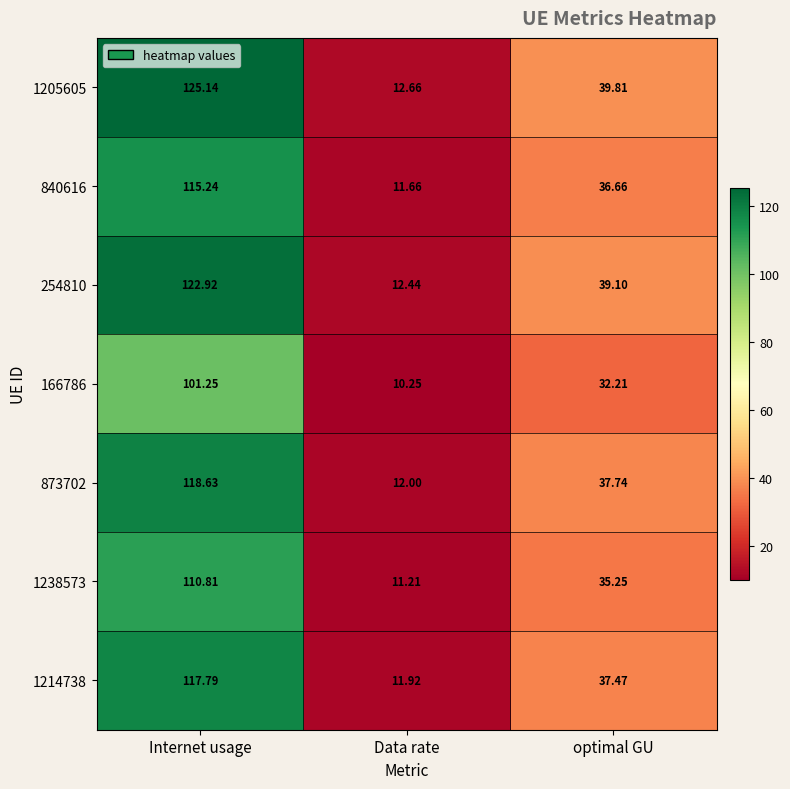

Which category has the highest value in the 1205605 series?

Internet usage